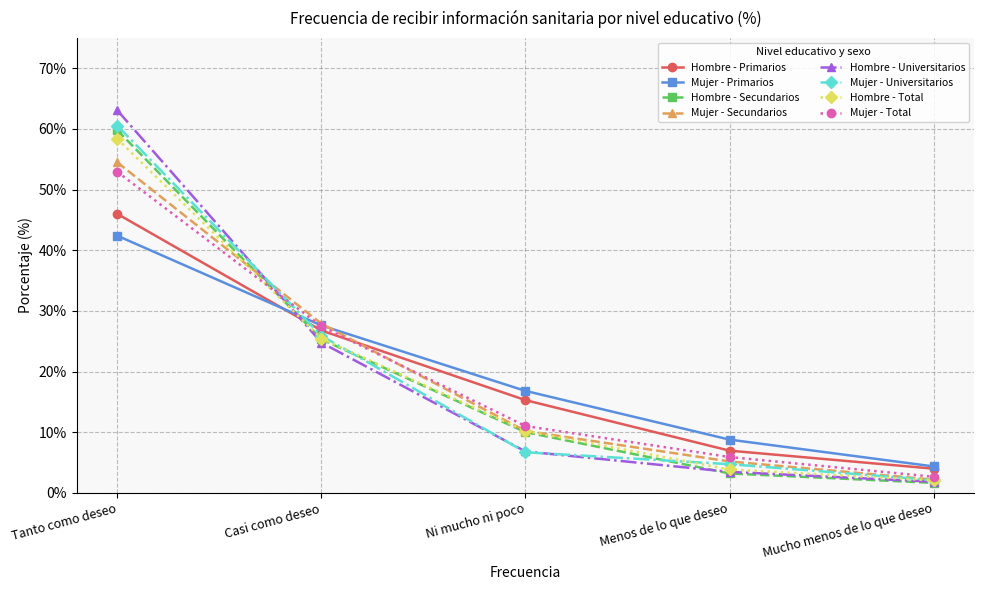

Is the value of Mujer - Total at Menos de lo que deseo greater than the value of Mujer - Universitarios at Mucho menos de lo que deseo?

Yes